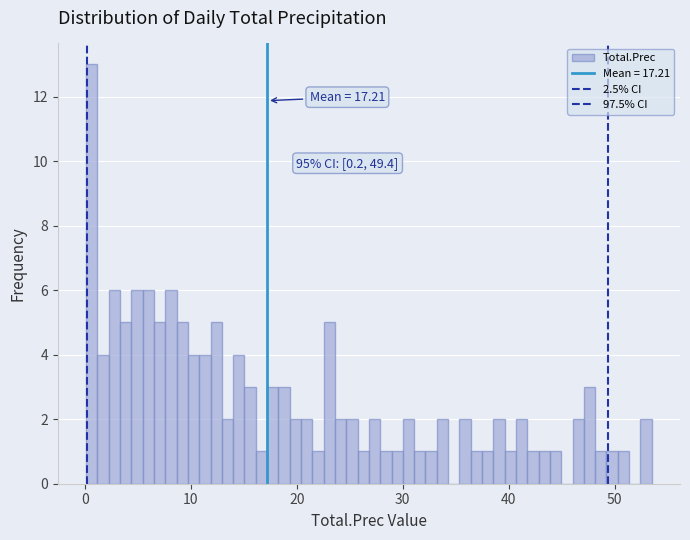

Around what value on the x-axis is the tallest bar? Give the approximate position of its centre, as read against the axis.

1